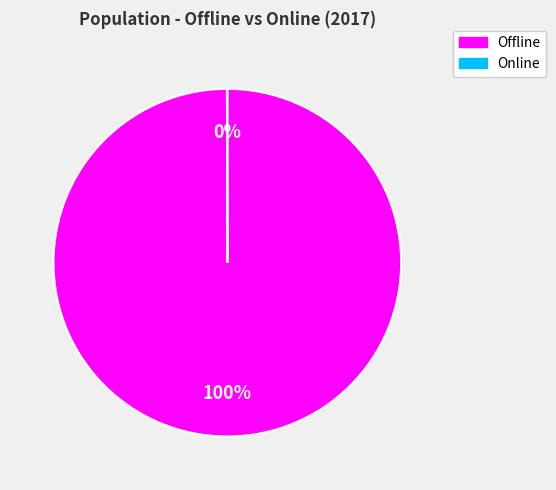

What is the largest slice in the pie chart?

Offline